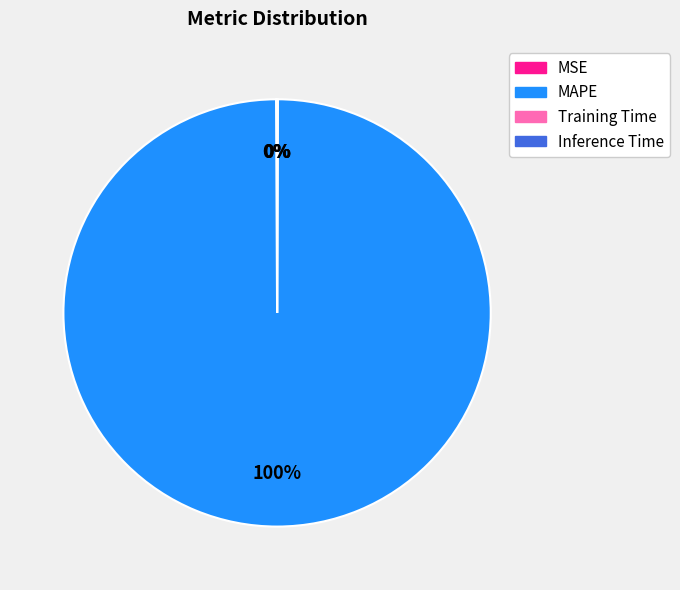

To the nearest percent, what is the difference between the largest and smallest slice percentages?

100%